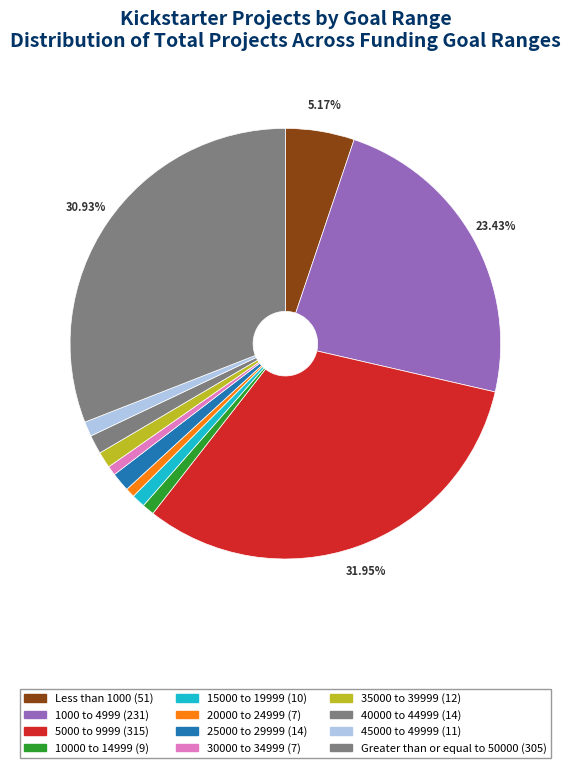

What percentage is NOT represented by 10000 to 14999?

99.1%